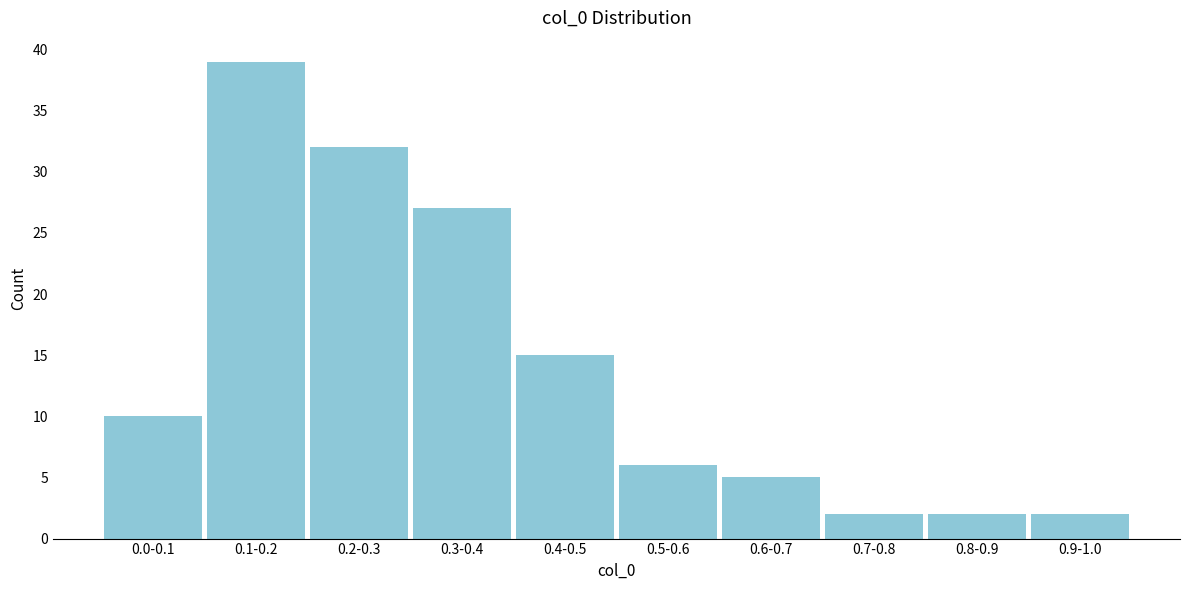

Reading left to right, what are all the values shown in this chart?

10	39	32	27	15	6	5	2	2	2